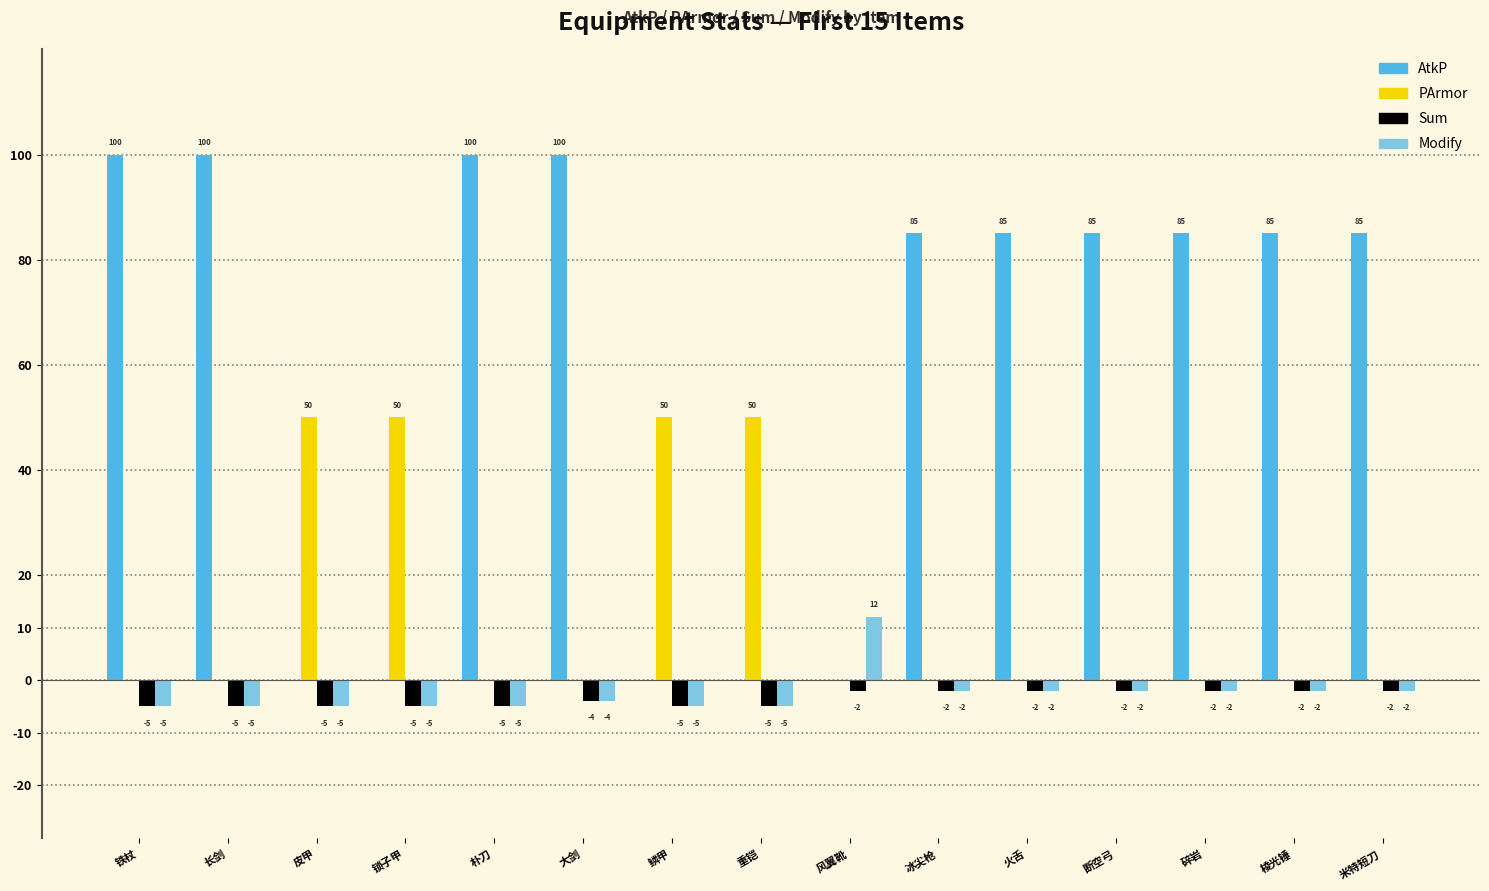

What is the maximum value shown in the chart?

100